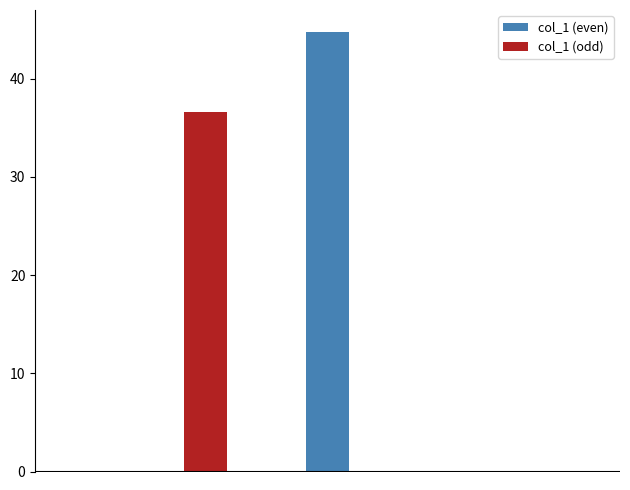

Reading left to right, transcribe all the data shown in this chart.

0.0	36.6	44.7	0.0	0.0